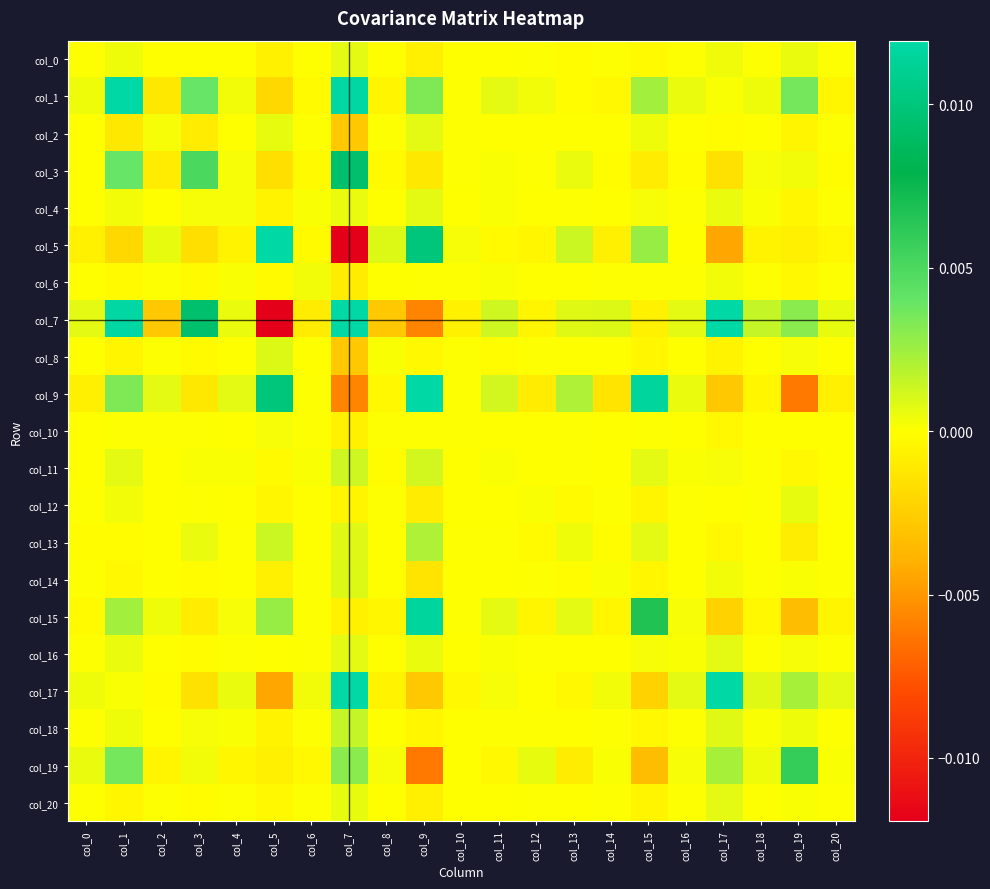

At which category does the chart reach its peak across all series?

col_7